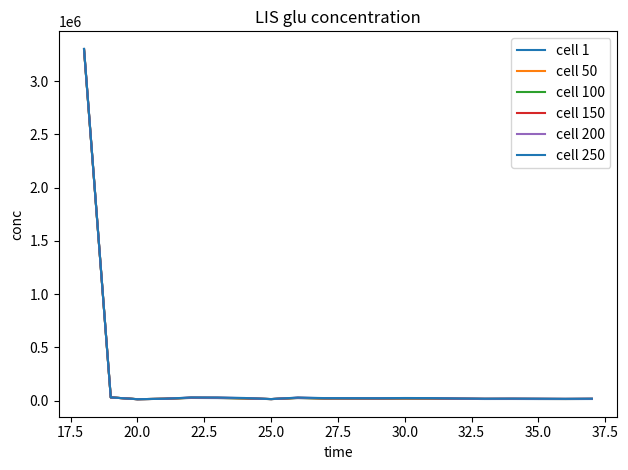

How many categories are shown in the chart?

20